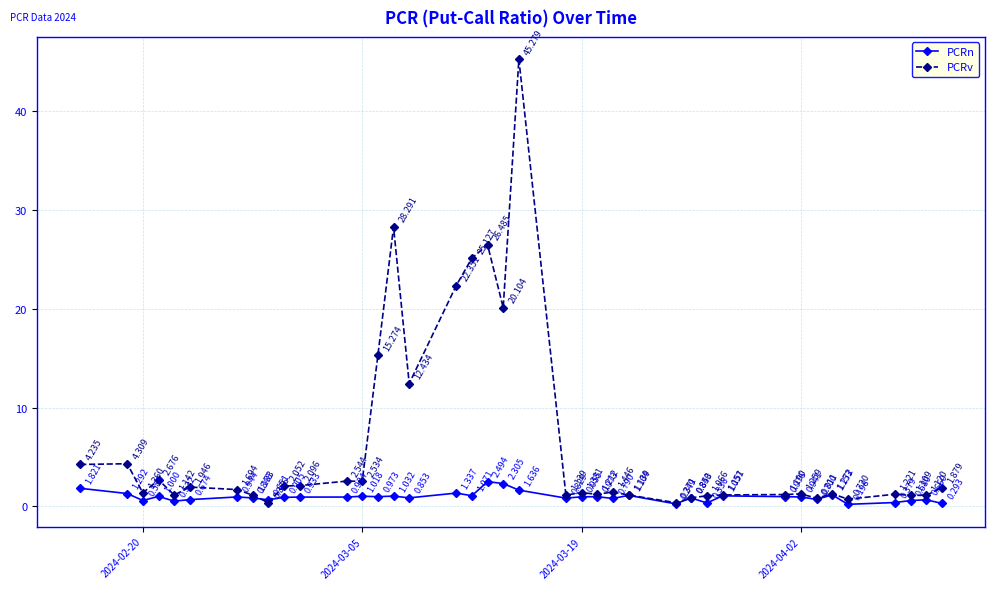

Which series has the largest range (max minus min)?

PCRv